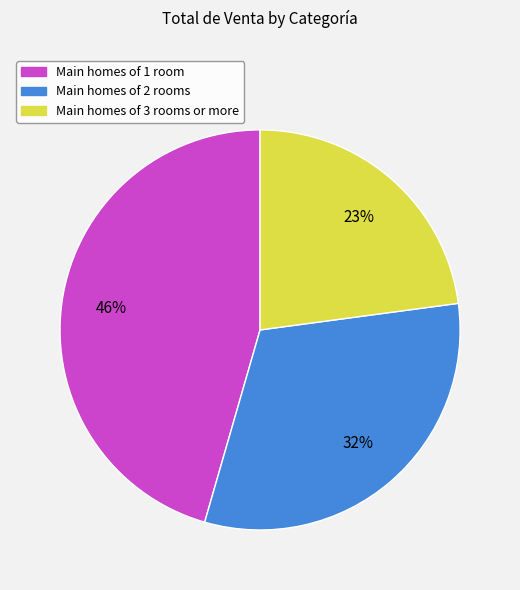

Is there any slice that represents more than half of the pie?

No